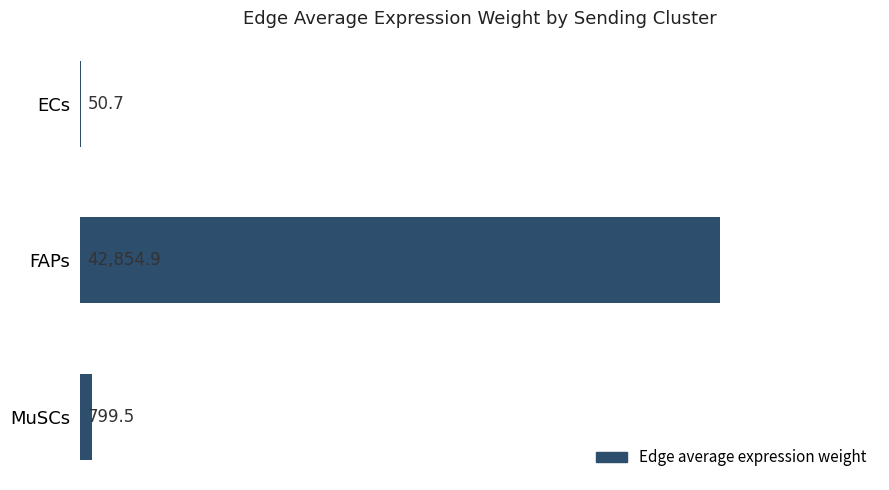

Reading top to bottom, transcribe all the data shown in this chart.

ECs=50.7	FAPs=42854.9	MuSCs=799.5